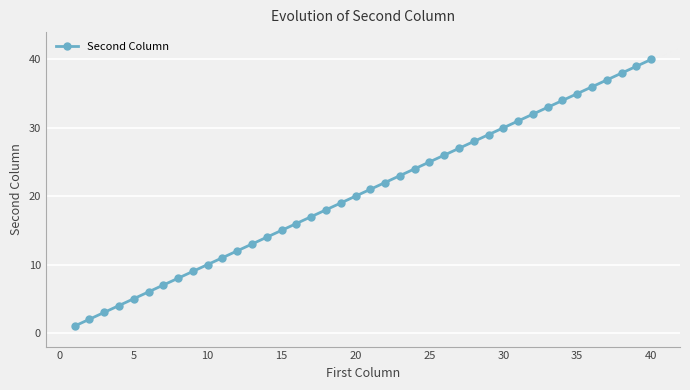

True or false: there are more than 1 points higher than both neighbors.

False